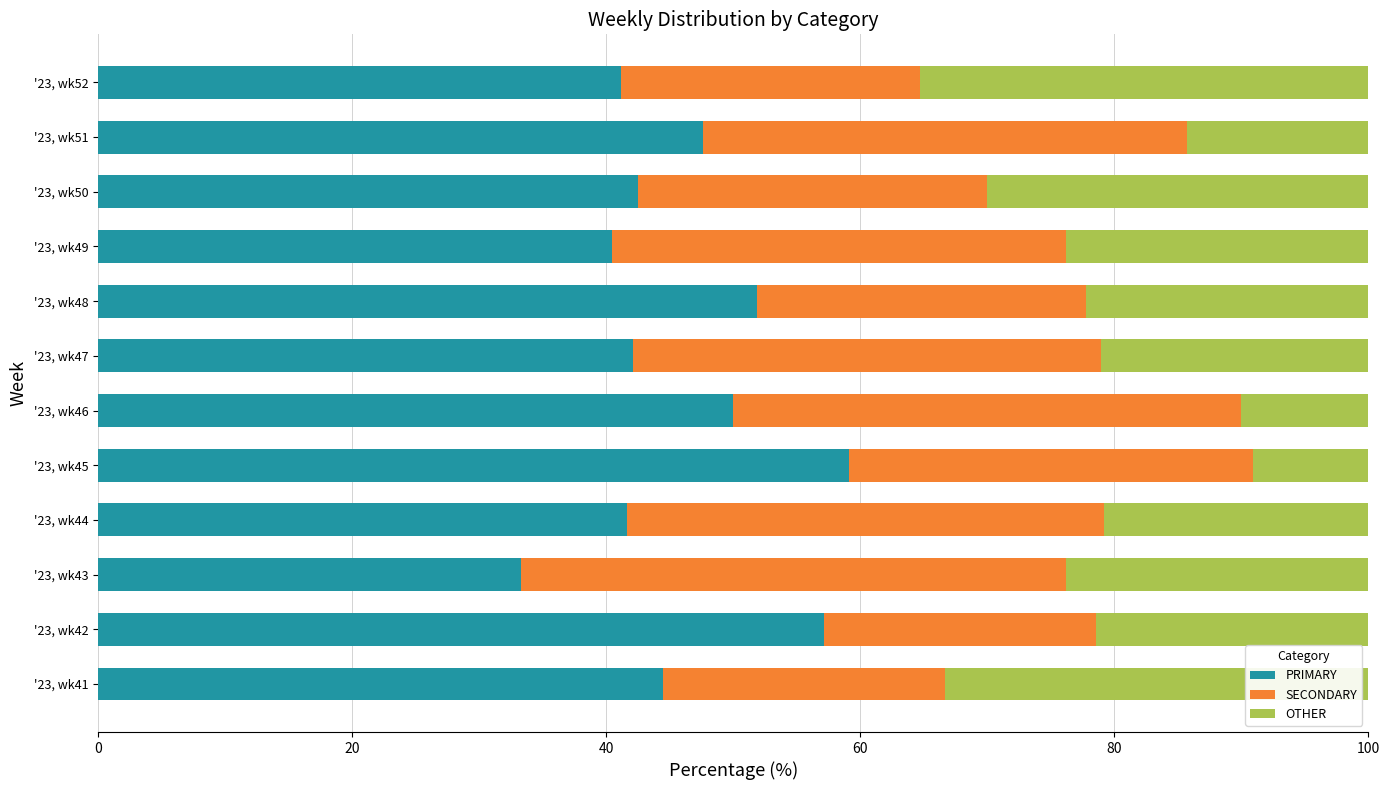

List the labels in order of PRIMARY value, smallest first.

'23, wk43, '23, wk49, '23, wk52, '23, wk44, '23, wk47, '23, wk50, '23, wk41, '23, wk51, '23, wk46, '23, wk48, '23, wk42, '23, wk45